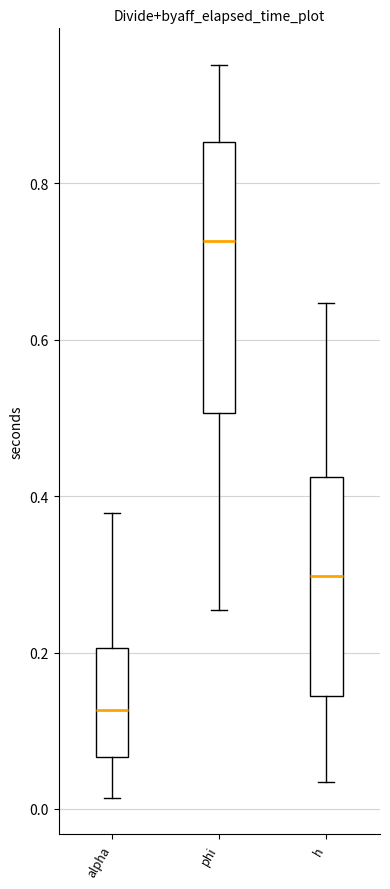

Which box has the lowest median line?

alpha